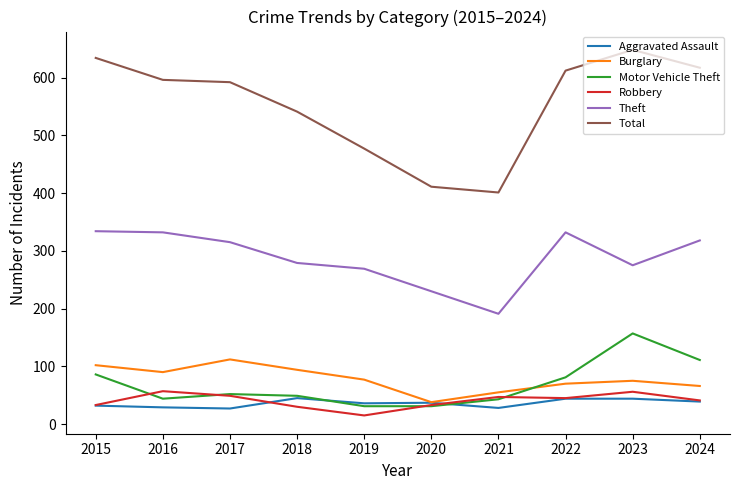

Which series has the largest total across all categories?

Total